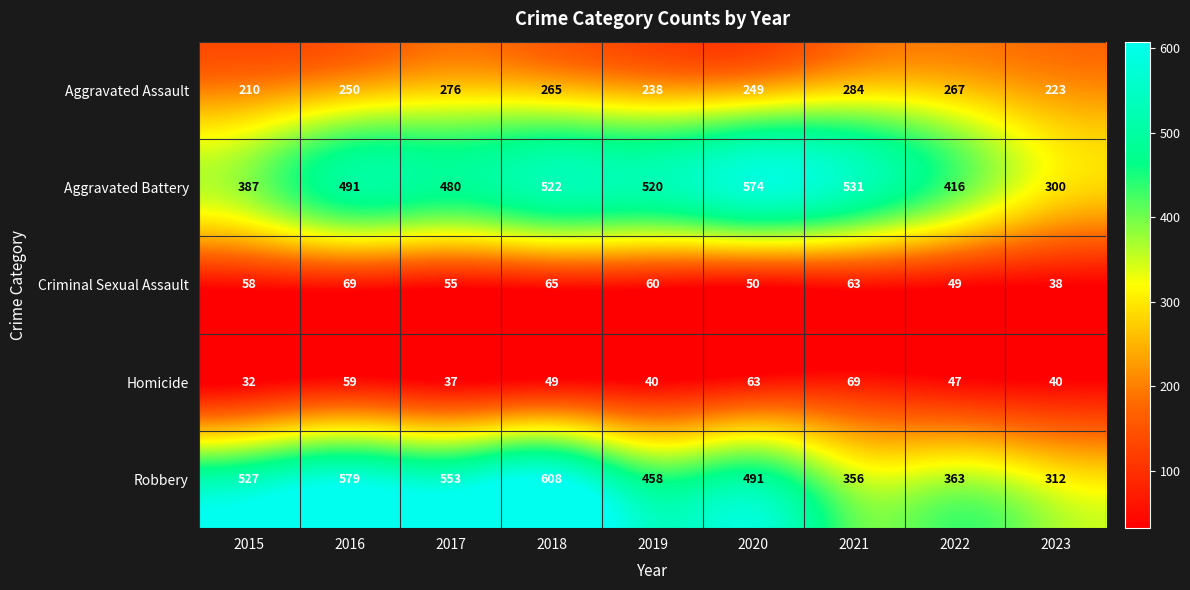

Read the Aggravated Battery value at 2015, to the nearest 50.

400